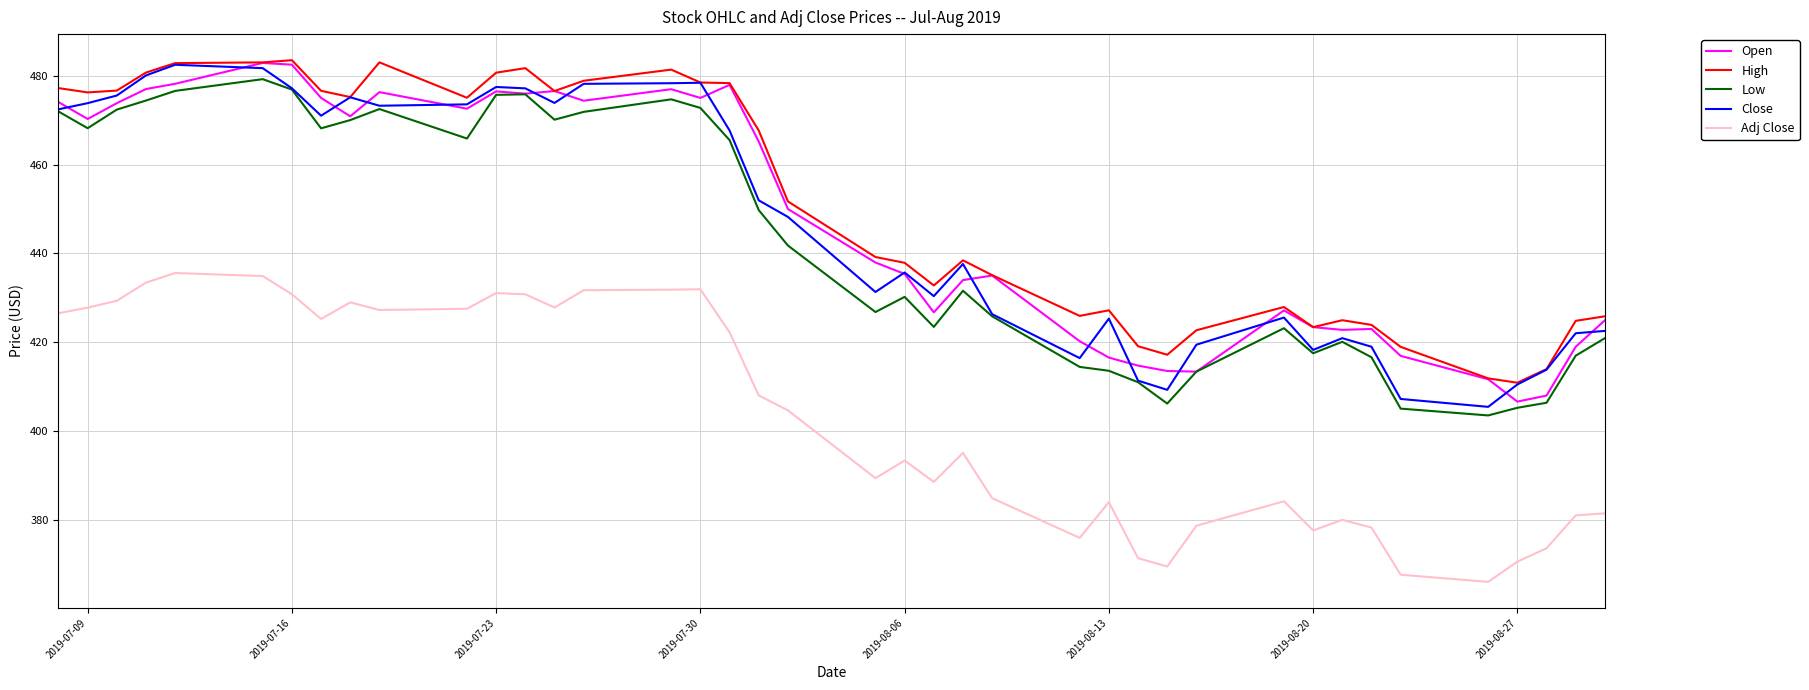

True or false: Adj Close and Close cross at least once.

False